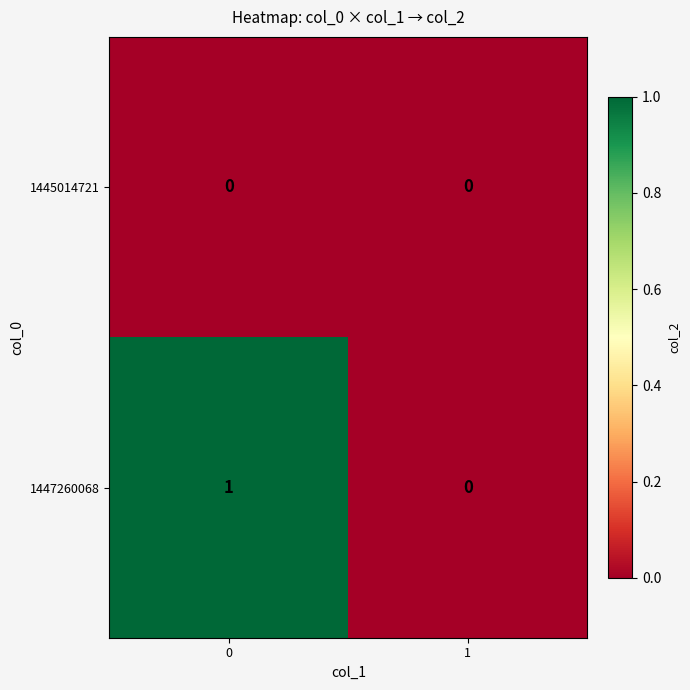

Reading right to left, transcribe all the data shown in this chart.

1445014721: 0	0
1447260068: 0	1